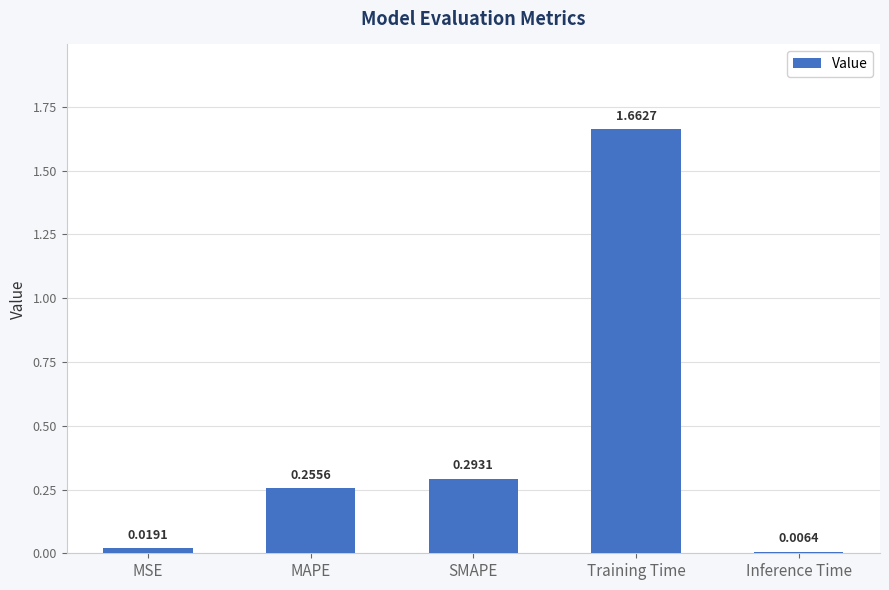

What is the change in value from SMAPE to Inference Time?

-0.3